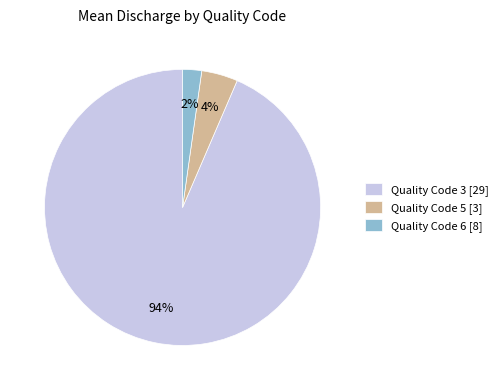

Count the number of slices in the pie.

3